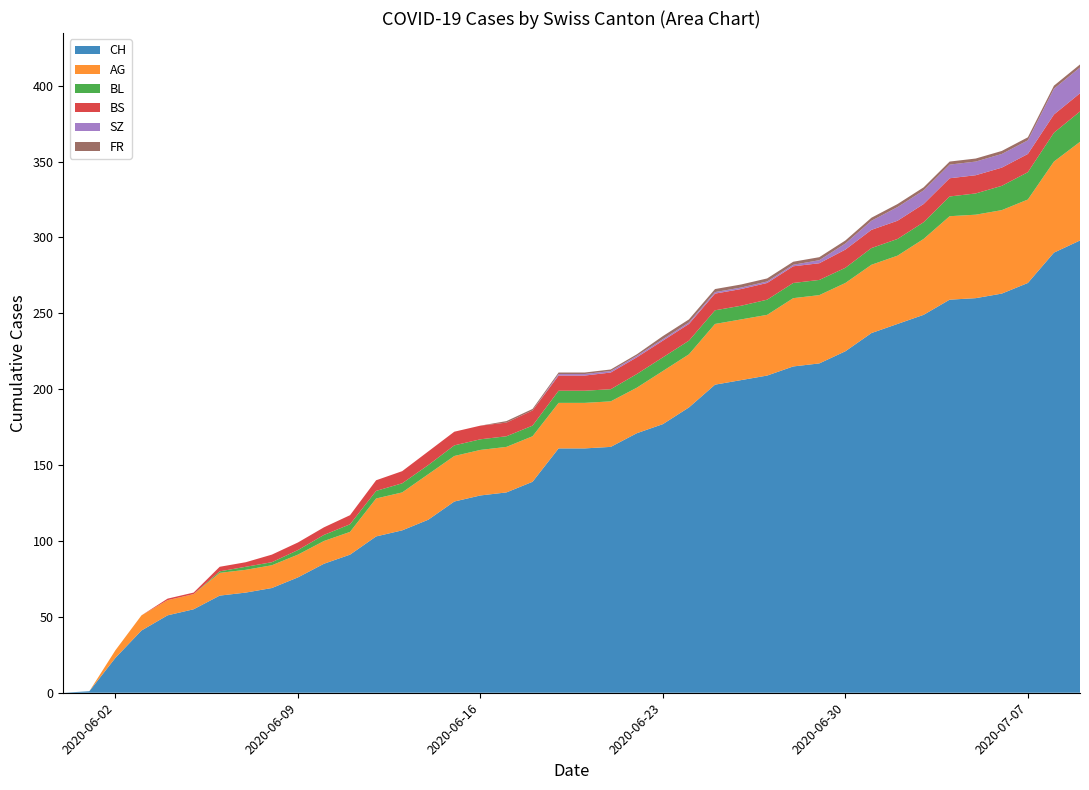

Reading left to right, extract all data points from this chart.

CH: 0	1	23	41	51	55	64	66	69	76	85	91	103	107	114	126	130	132	139	161	161	162	171	177	188	203	206	209	215	217	225	237	243	249	259	260	263	270	290	298
AG: 0	0	5	10	10	10	15	15	15	15	15	15	25	25	30	30	30	30	30	30	30	30	30	35	35	40	40	40	45	45	45	45	45	50	55	55	55	55	60	65
BL: 0	0	0	0	0	0	1	2	2	3	4	5	5	6	6	7	7	7	7	8	8	8	9	9	9	9	9	10	10	10	10	11	11	11	13	14	16	18	19	20
BS: 0	0	0	0	1	1	3	3	5	5	5	6	7	8	9	9	9	9	10	10	10	11	11	11	11	11	11	11	11	11	12	12	12	12	12	12	12	12	12	12
SZ: 0	0	0	0	0	0	0	0	0	0	0	0	0	0	0	0	0	0	0	1	1	1	1	1	1	1	1	1	1	2	4	6	9	9	9	9	9	9	17	17
FR: 0	0	0	0	0	0	0	0	0	0	0	0	0	0	0	0	0	1	1	1	1	1	1	2	2	2	2	2	2	2	2	2	2	2	2	2	2	2	2	2